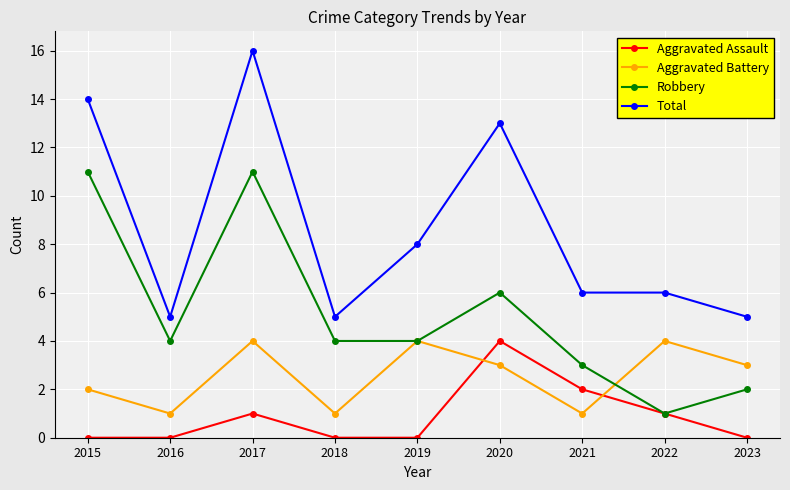

What is the difference between the highest and lowest values at 2020?

10